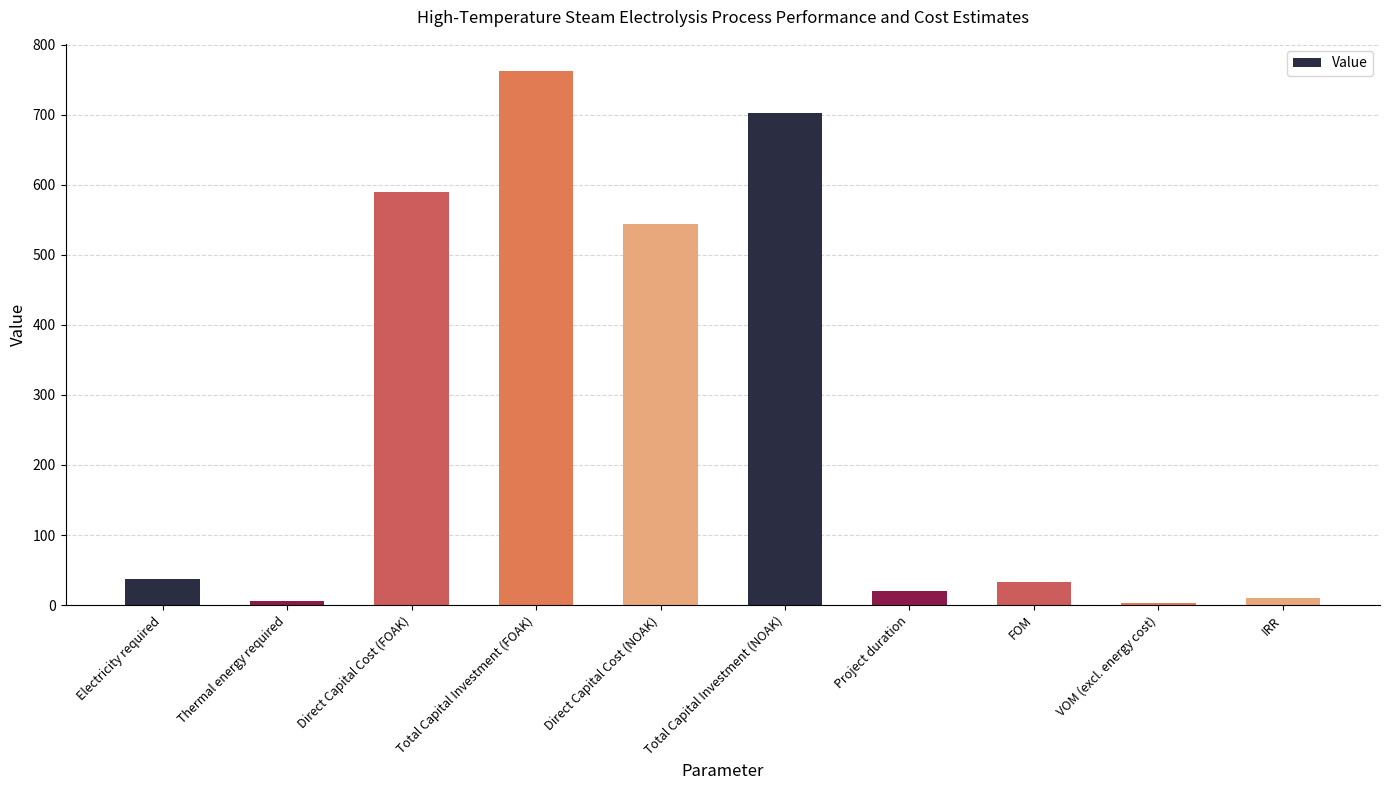

What is the label of the 9th bar from the right?

Thermal energy required